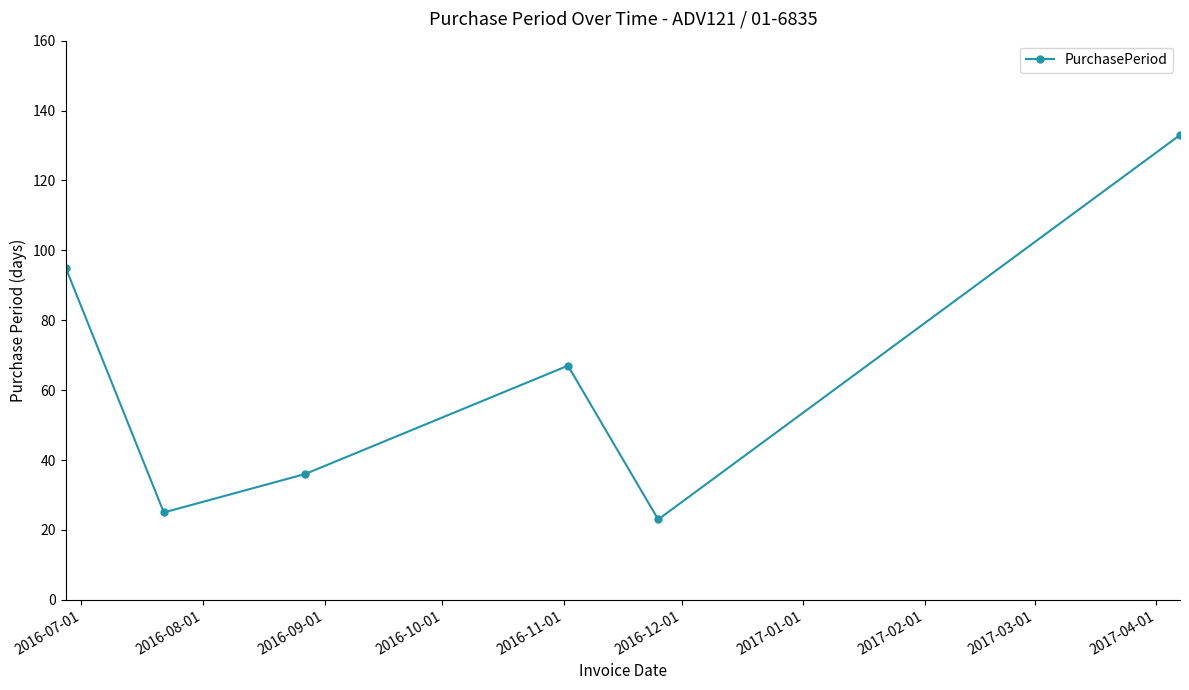

How many points are higher than both their immediate neighbors (excluding endpoints)?

1